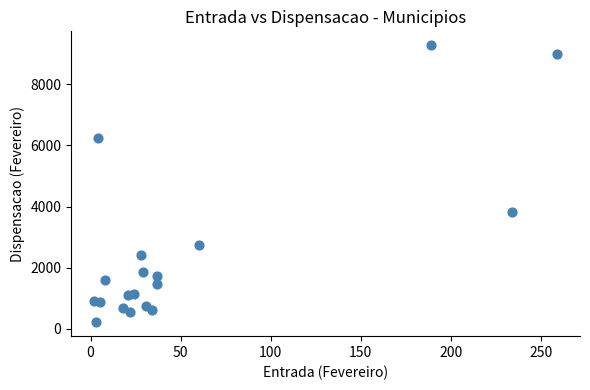

What is the range of Y values (max minus min)?

9073